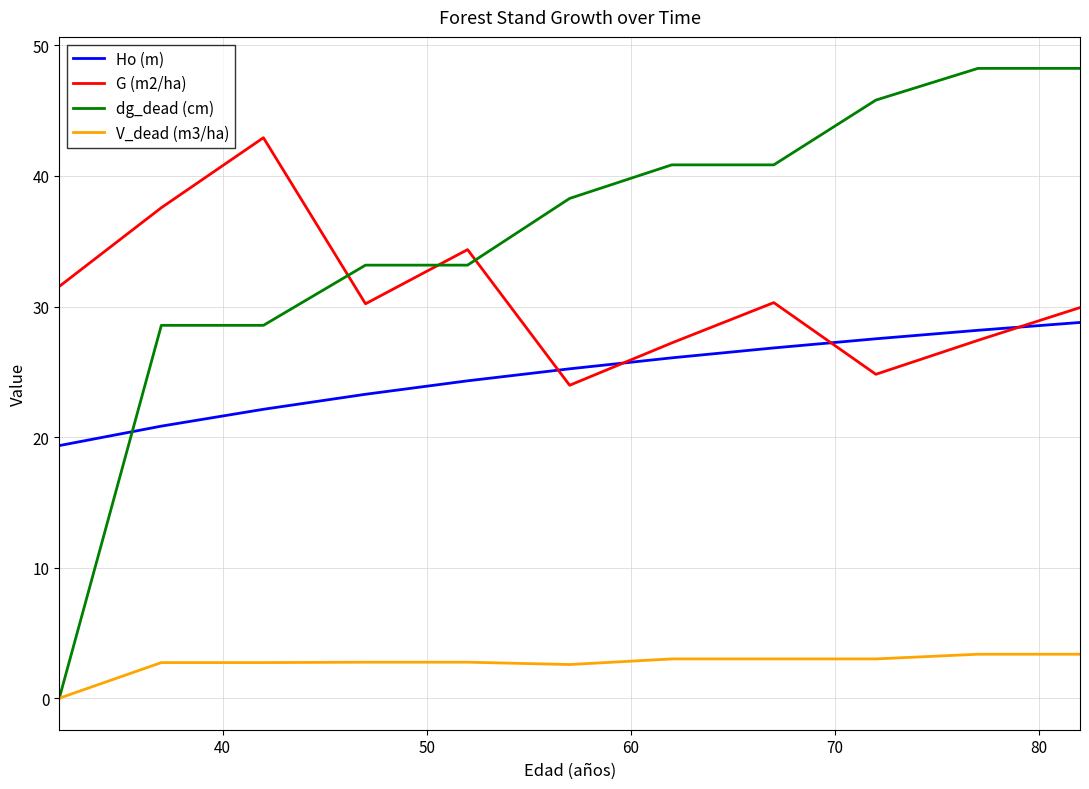

List the series in order of their peak value, lowest first.

V_dead (m3/ha), Ho (m), G (m2/ha), dg_dead (cm)